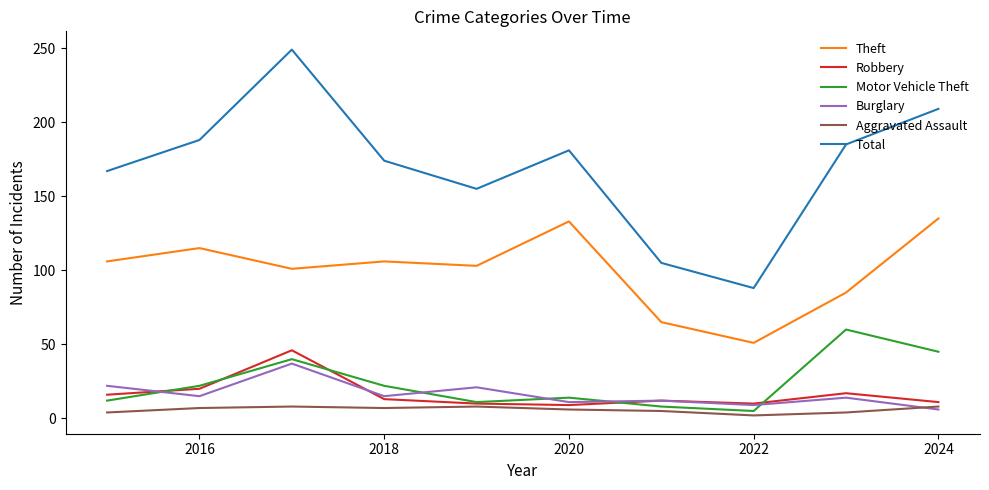

What is the greatest value displayed?

249